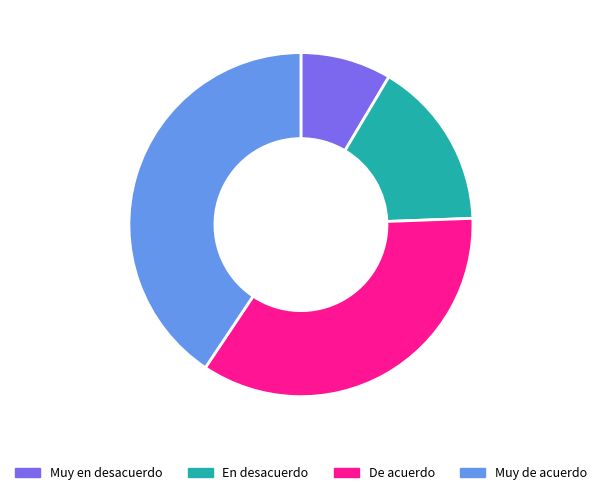

Is there a majority slice in this chart?

No